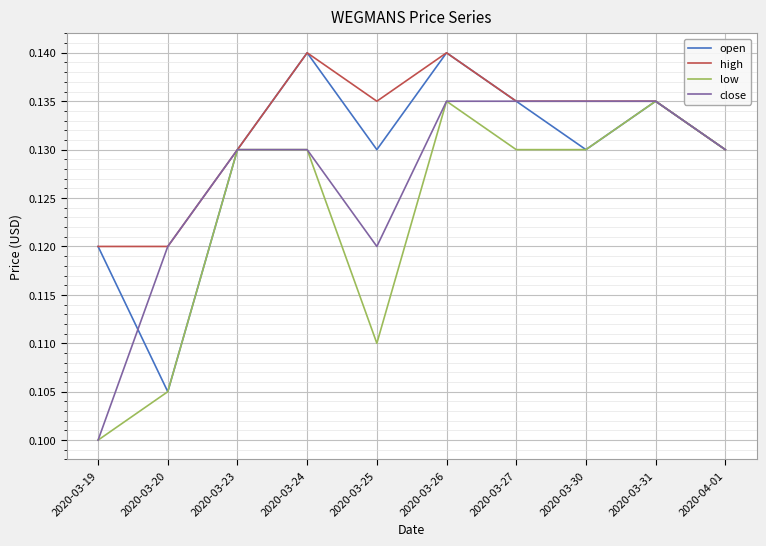

Count the close values in the range 0 to 1.

10